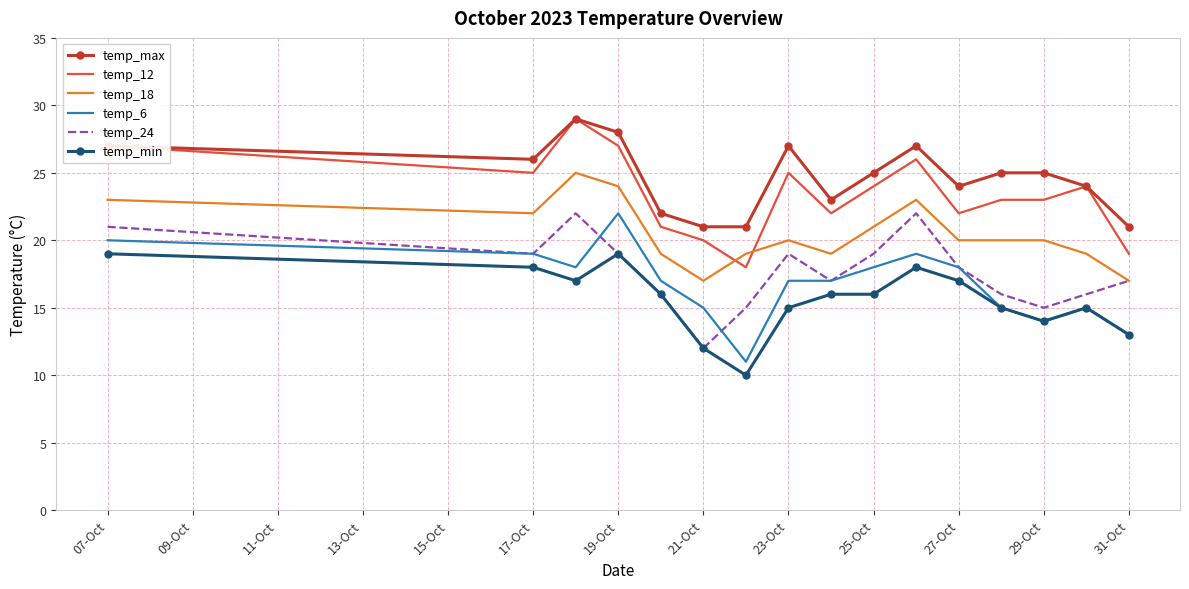

What is the minimum value shown in the chart?

10